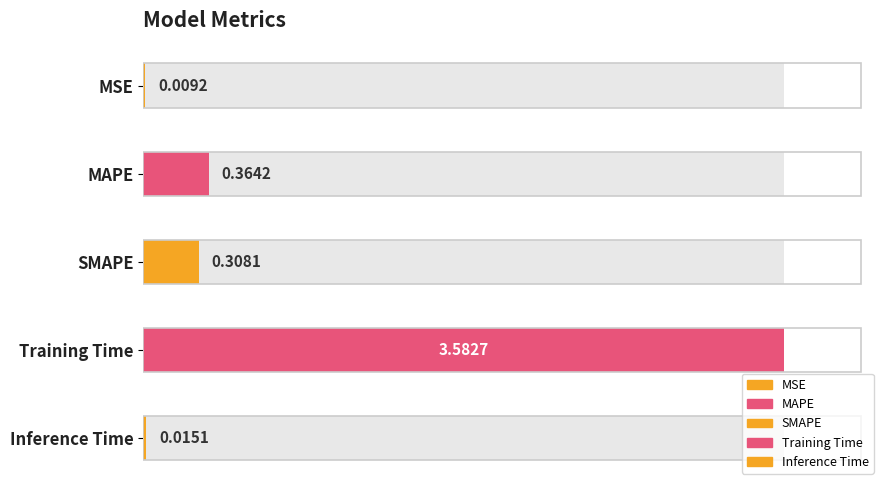

Reading right to left, list all the values displayed in this chart.

0.0	3.6	0.3	0.4	0.0